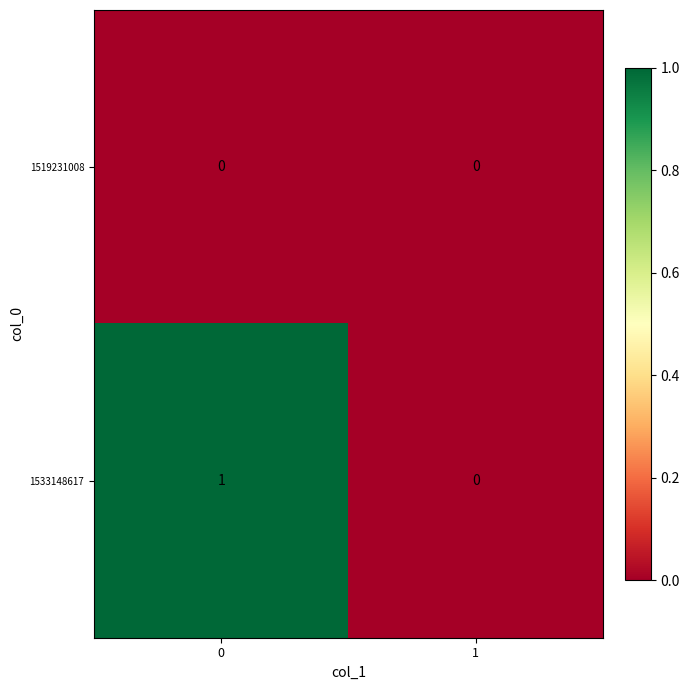

What is the spread (max minus min) of values at 0?

1